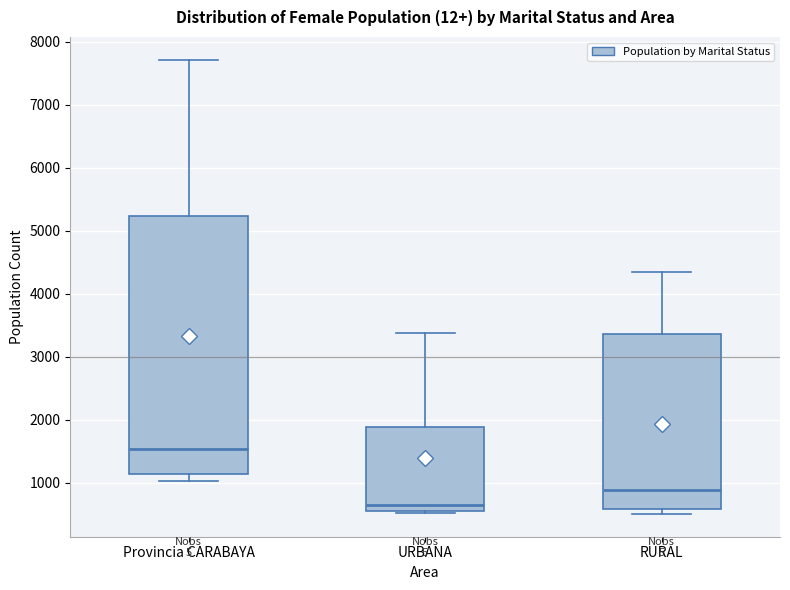

Comparing the boxes themselves (not the whiskers), which one is the tallest?

Provincia CARABAYA